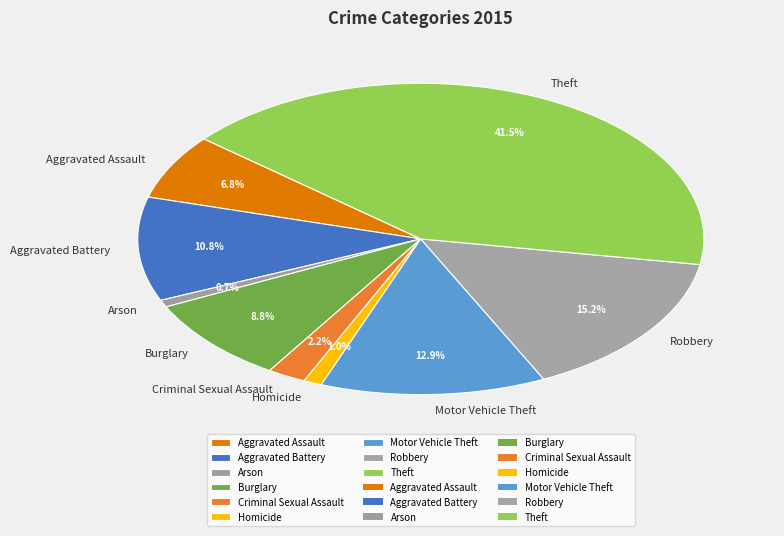

Between Motor Vehicle Theft and Criminal Sexual Assault, which is larger?

Motor Vehicle Theft